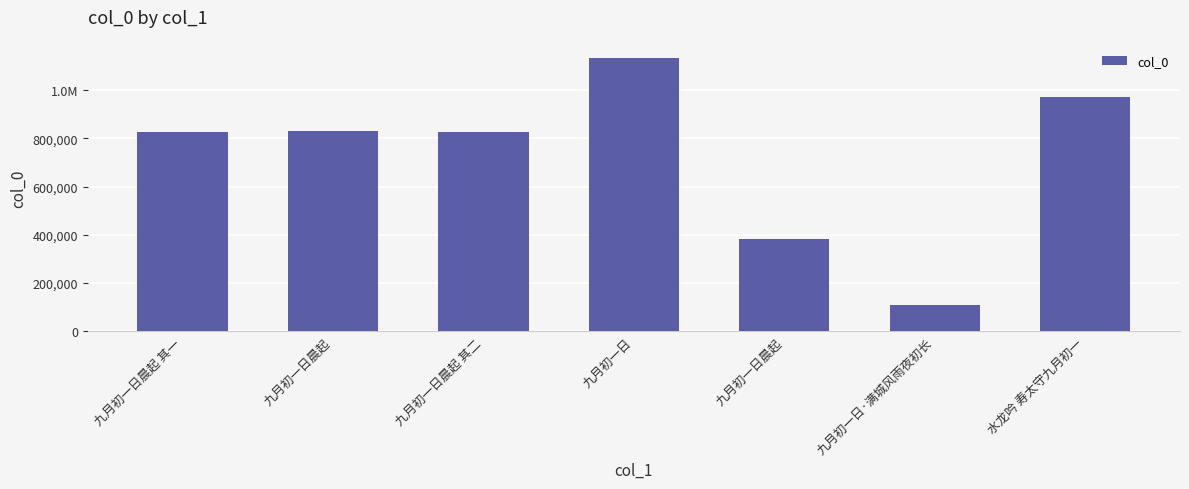

How many categories are shown in the chart?

7